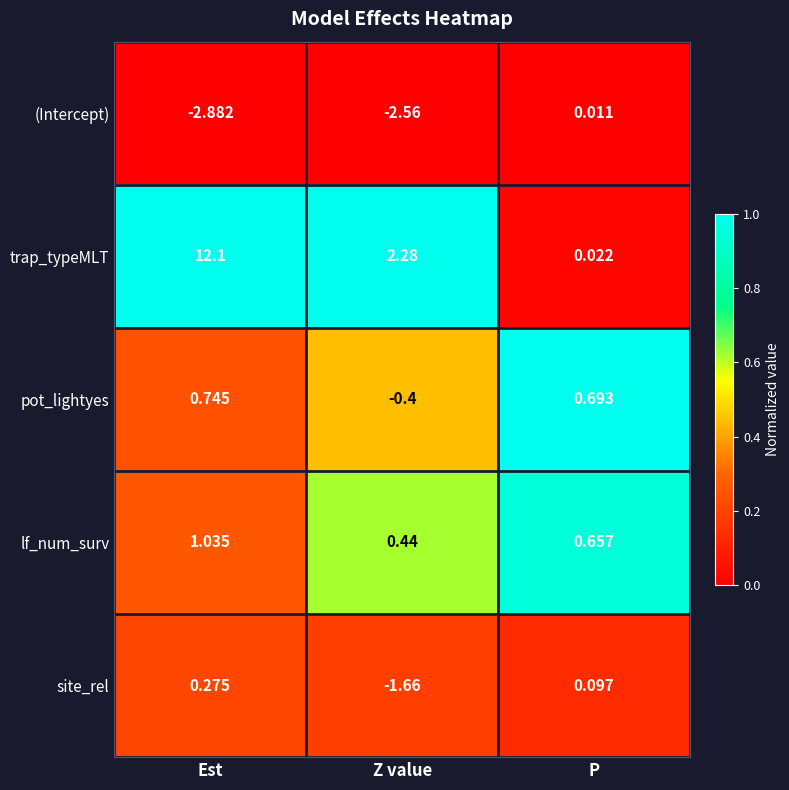

Between Est and P, which series saw the biggest shift?

trap_typeMLT